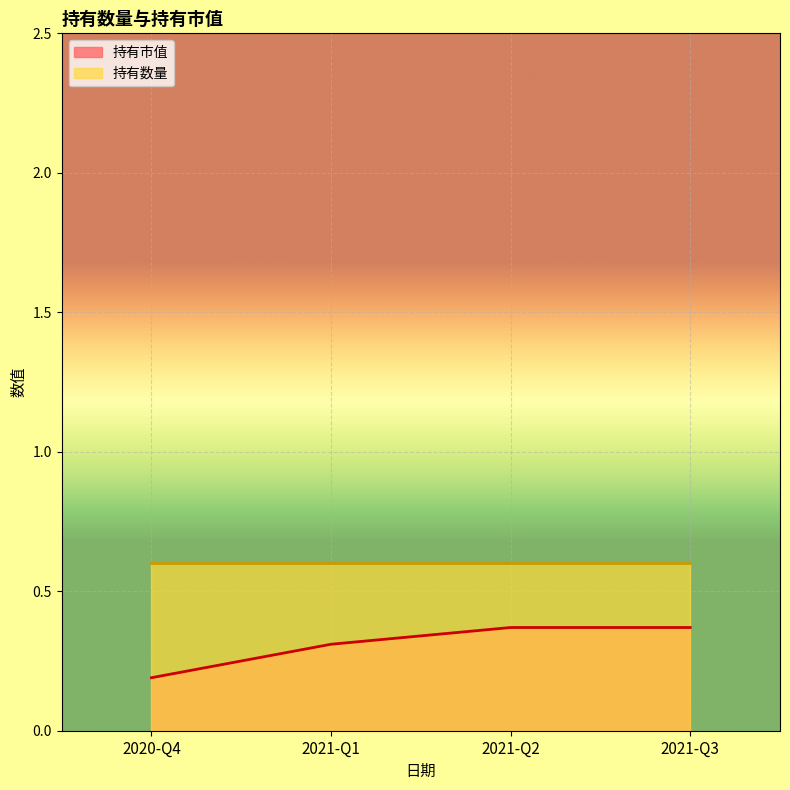

Which series has the widest spread of values?

持有市值